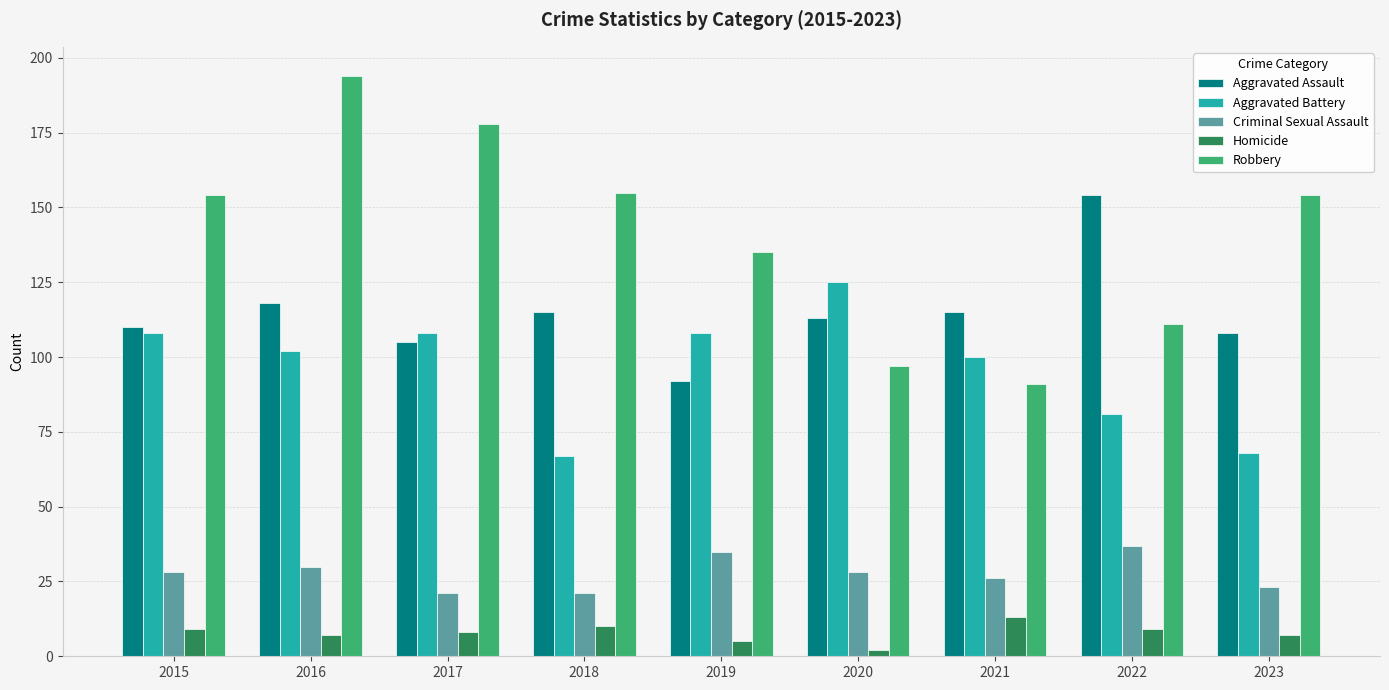

What is the total value across all series at 2023?

360